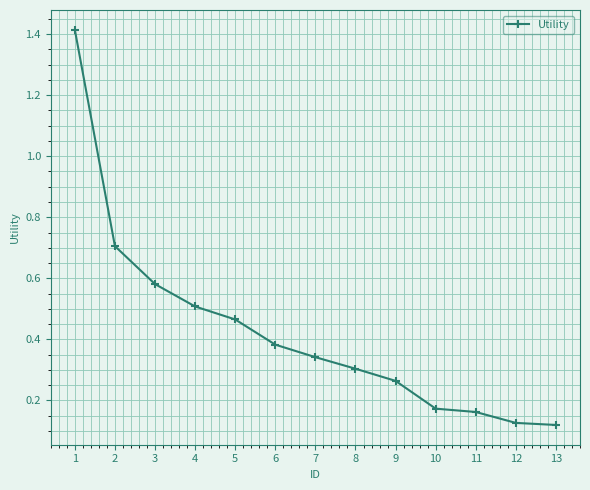

At which category does the chart reach its peak across all series?

1